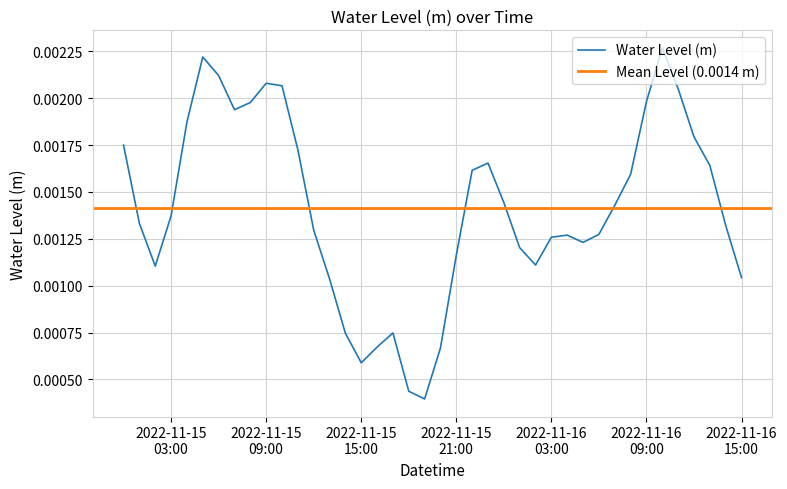

Does the chart have visible grid lines?

Yes